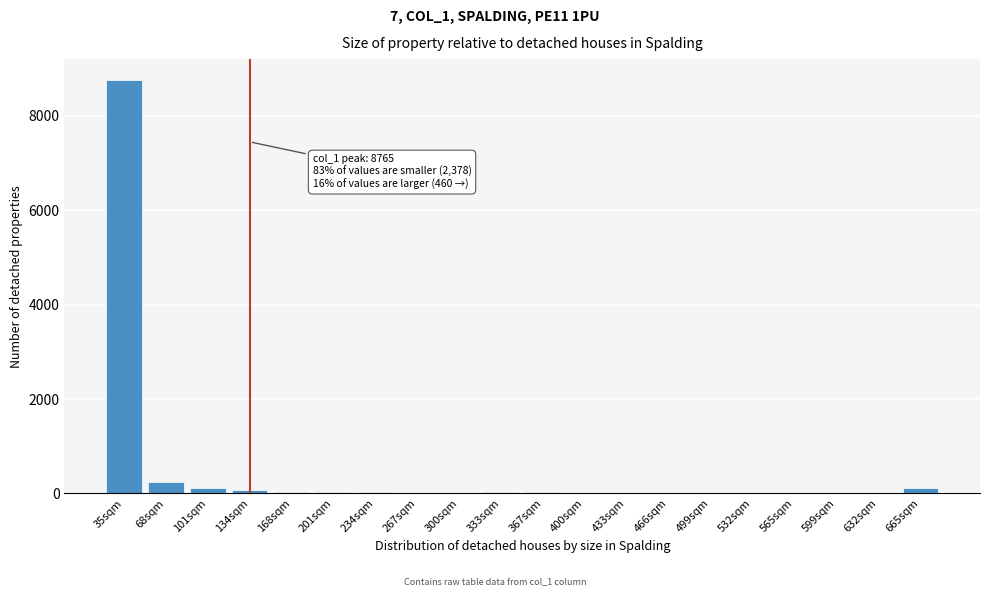

Where is the data nearest to the value 4382?

68sqm